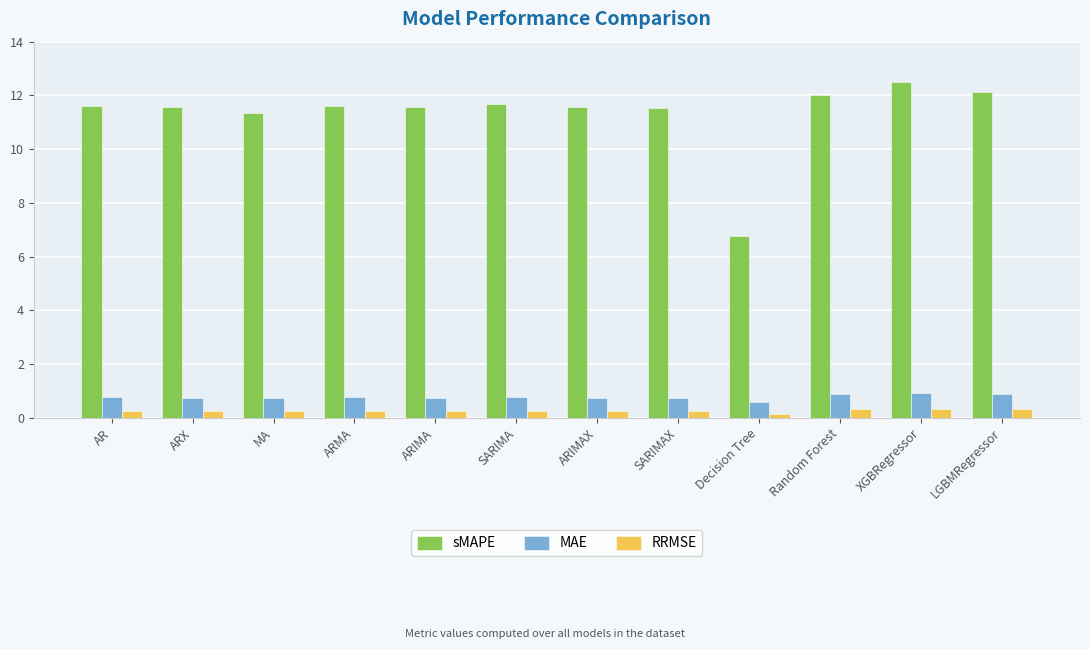

What position from the left is ARIMAX?

7